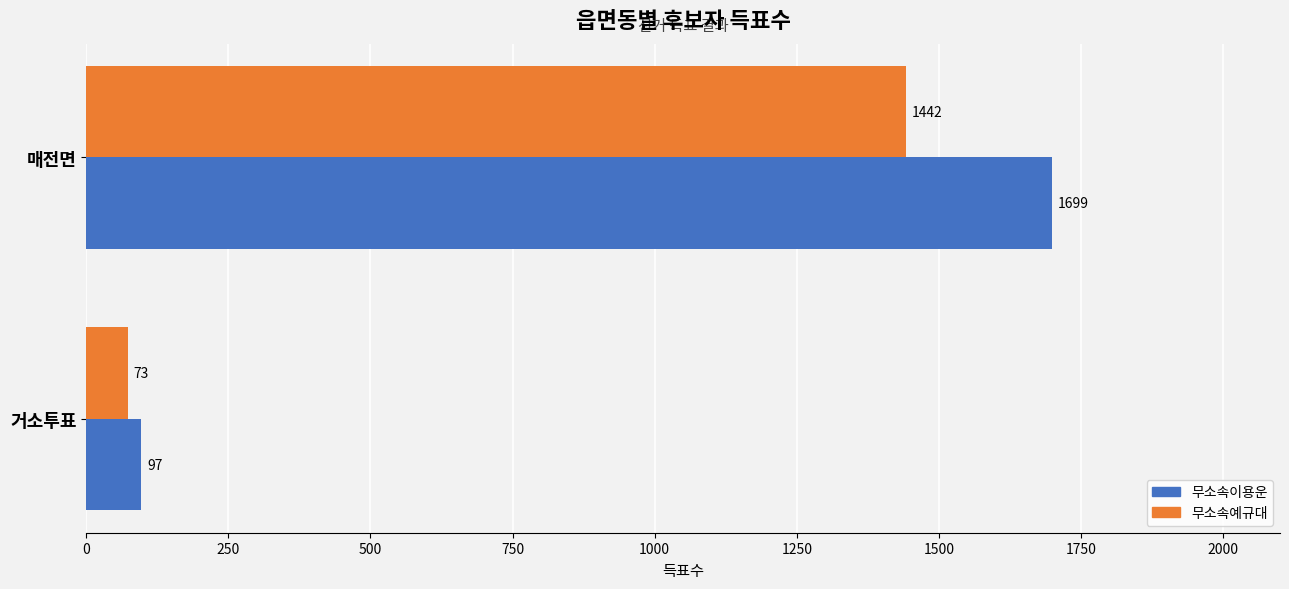

Read the 무소속예규대 value at 거소투표.

73